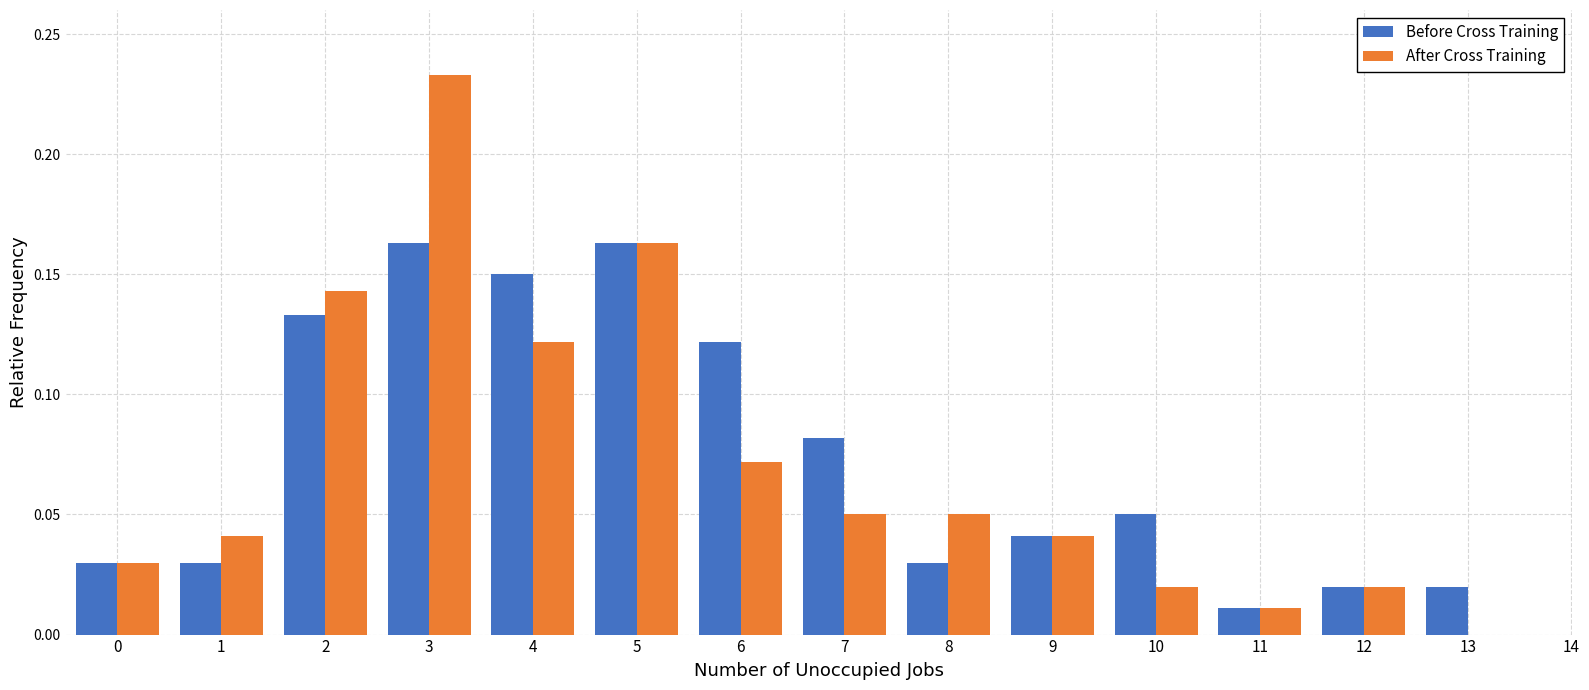

How many distinct data groups are displayed?

2